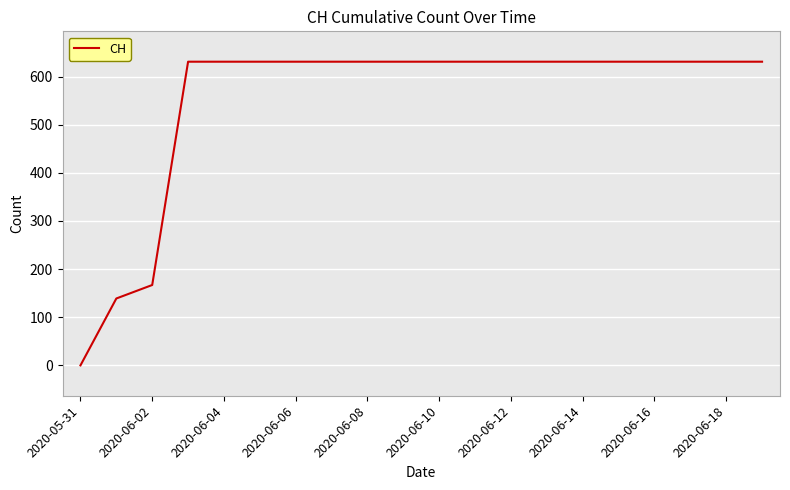

What is the maximum value shown in the chart?

631